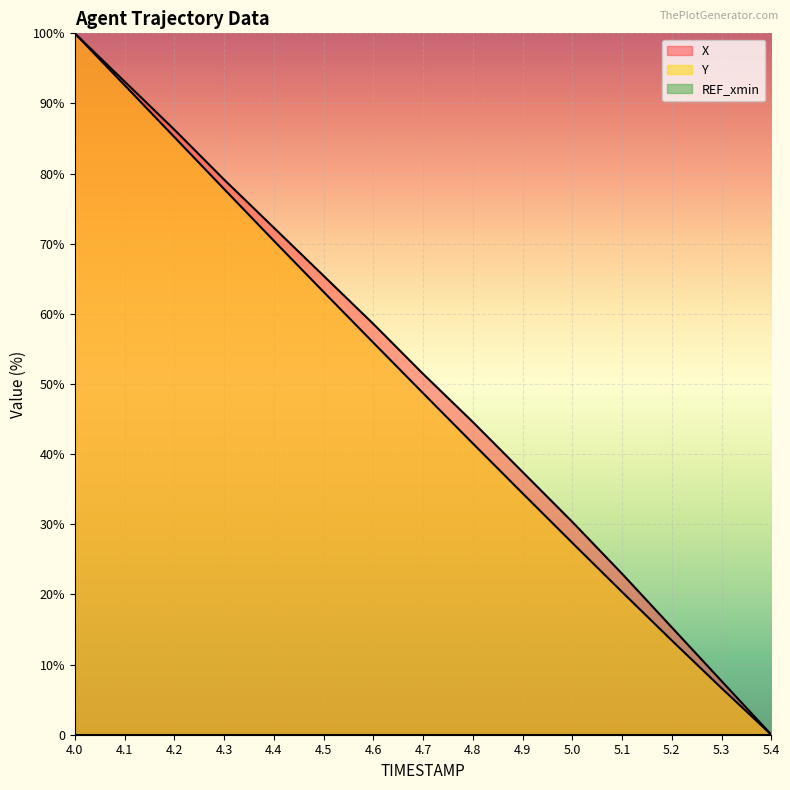

Which category has the highest value across all series?

4.0